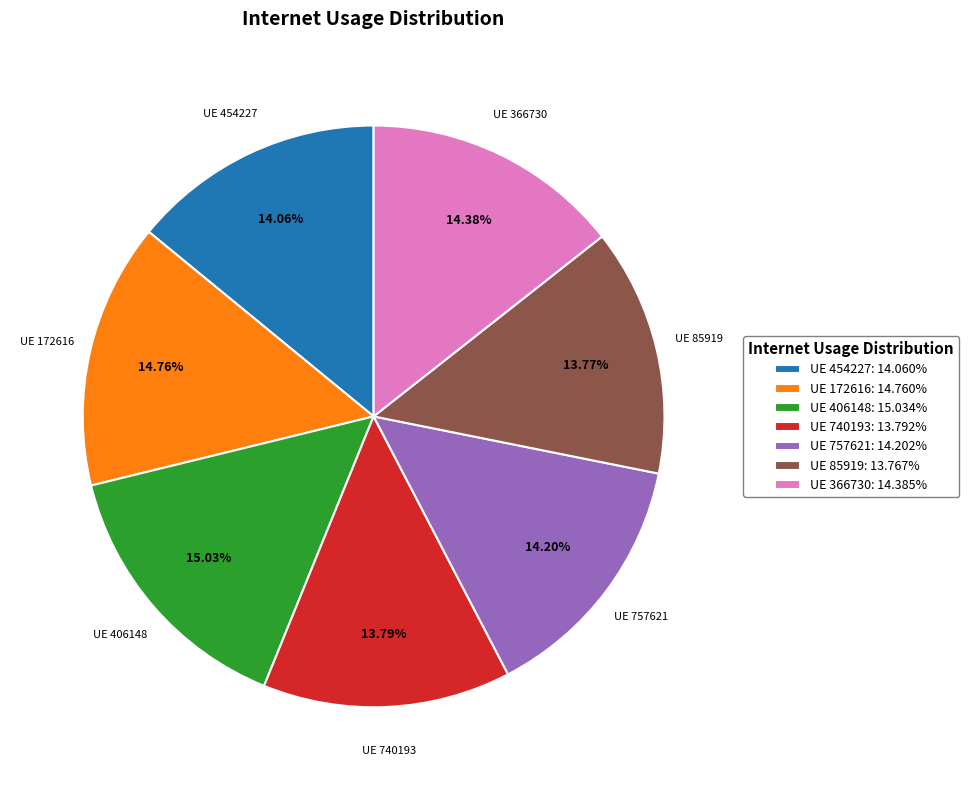

Does UE 406148: 15.034% account for over 50% of the chart?

No